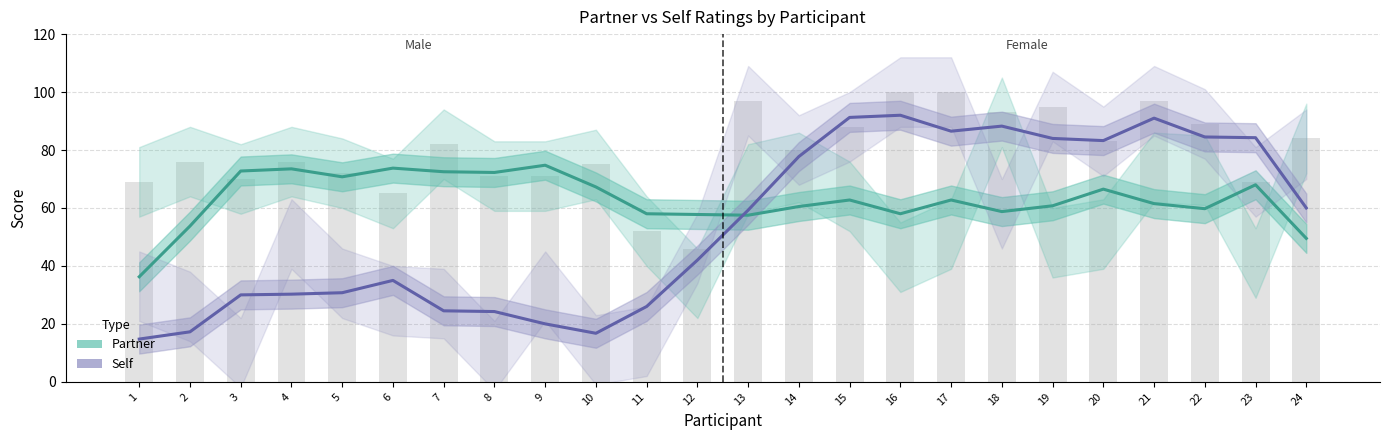

Rank the series at 2 from highest to lowest value.

Partner, Self